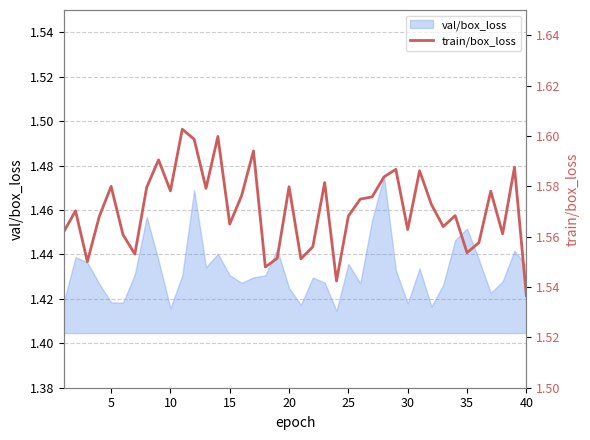

The value of val/box_loss at 10 is 2.4. True or false?

False